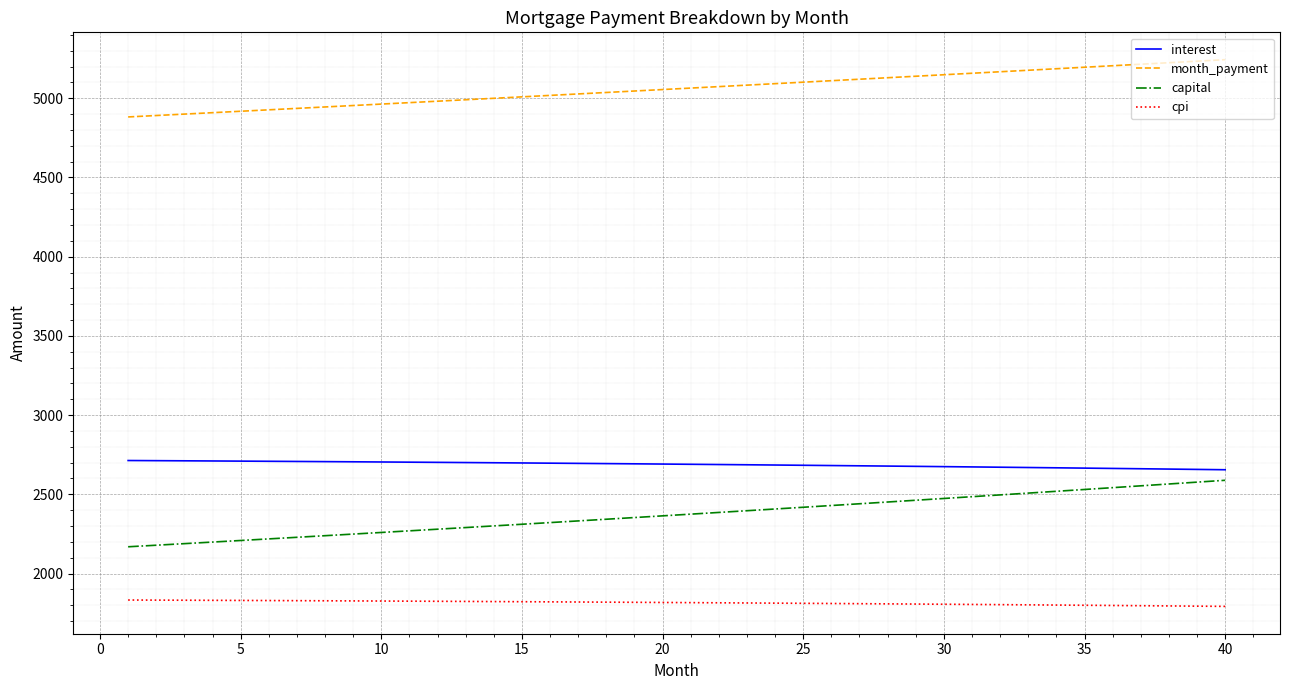

What is the minimum value for month_payment?

4882.1